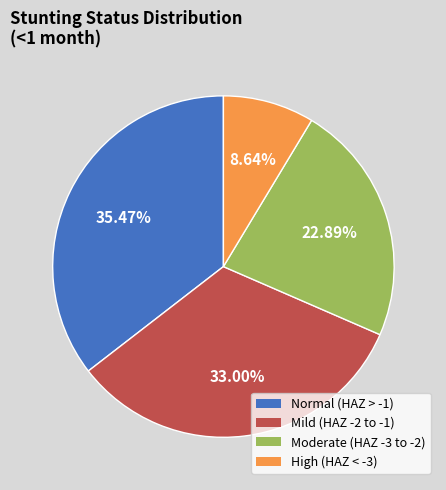

Which has a higher value, Moderate (HAZ -3 to -2) or High (HAZ < -3)?

Moderate (HAZ -3 to -2)